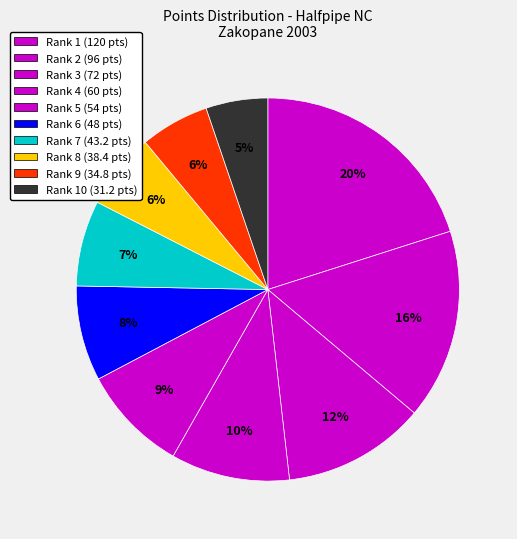

Count the number of slices in the pie.

10